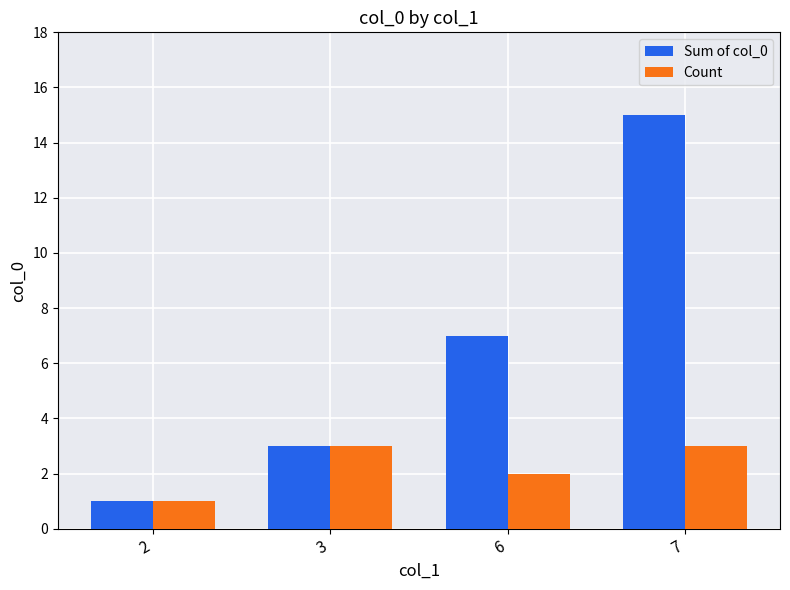

The Sum of col_0 series shows 5 at 7. True or false?

False